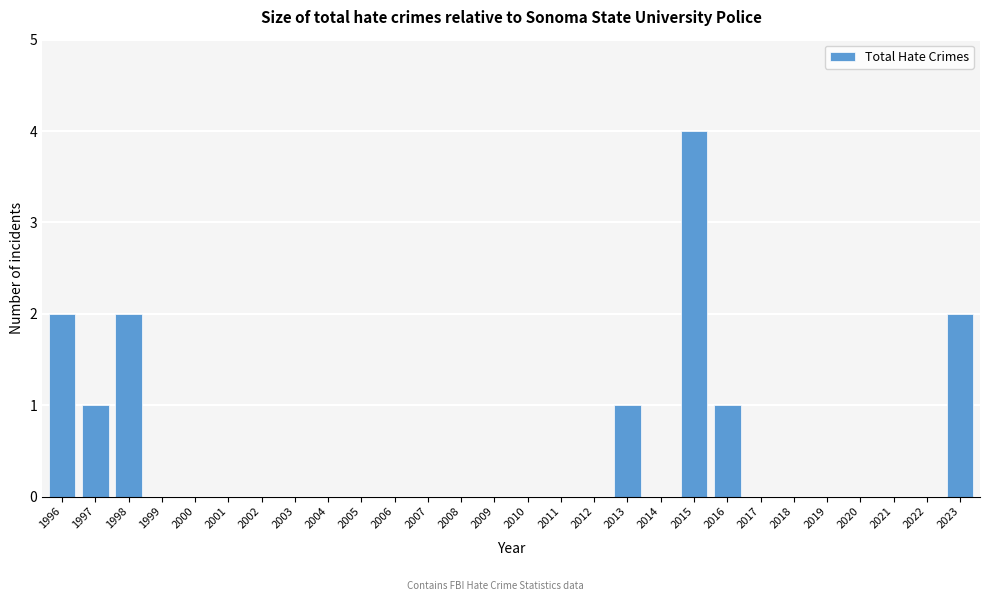

Reading left to right, what are all the values shown in this chart?

1996=2	1997=1	1998=2	1999=0	2000=0	2001=0	2002=0	2003=0	2004=0	2005=0	2006=0	2007=0	2008=0	2009=0	2010=0	2011=0	2012=0	2013=1	2014=0	2015=4	2016=1	2017=0	2018=0	2019=0	2020=0	2021=0	2022=0	2023=2